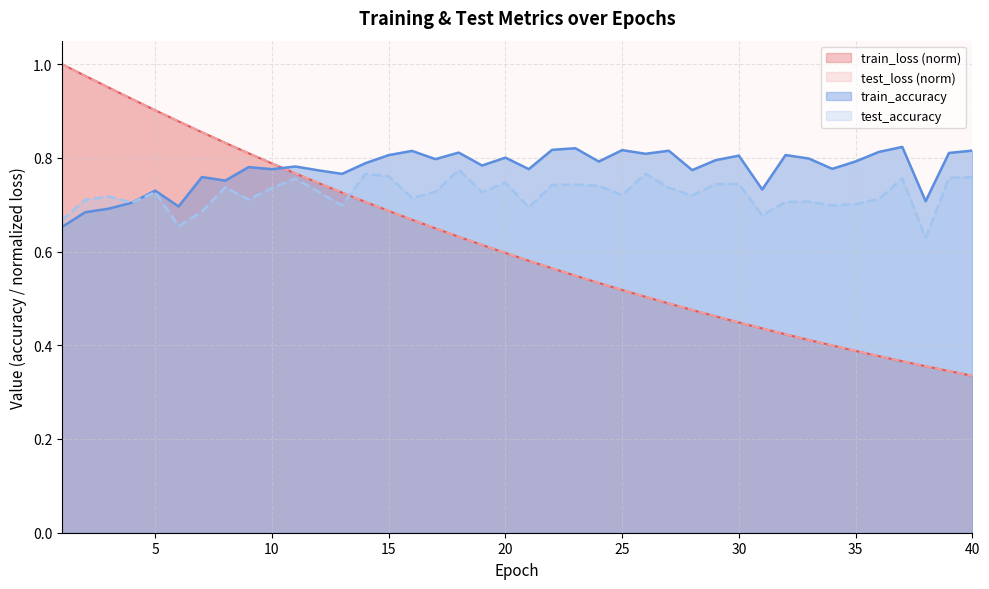

What is the total value across all series at 34?

2.3